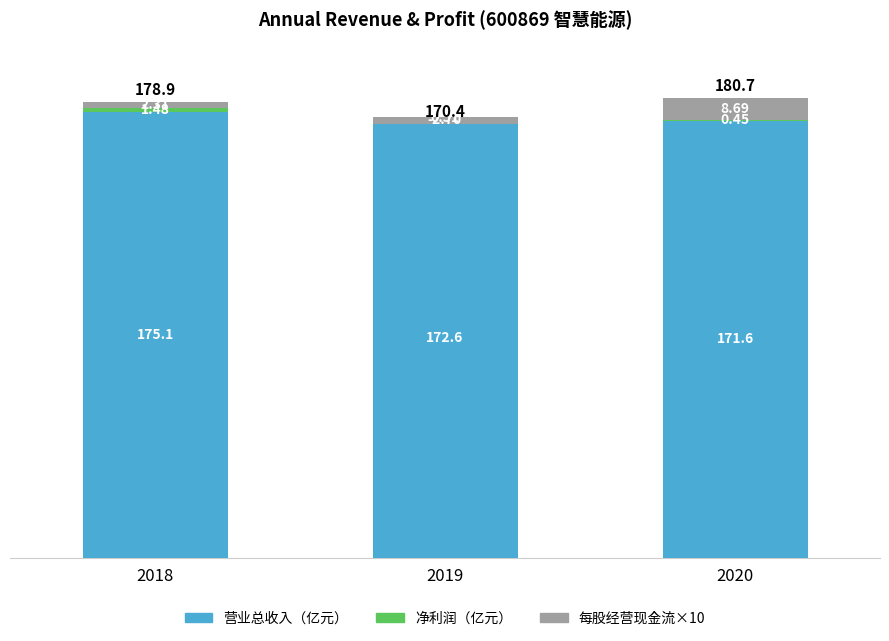

Reading left to right, list all the values displayed in this chart.

营业总收入（亿元）: 2018=175.1	2019=172.6	2020=171.6
净利润（亿元）: 2018=1.5	2019=0.5	2020=0.4
每股经营现金流×10: 2018=2.3	2019=-2.7	2020=8.7